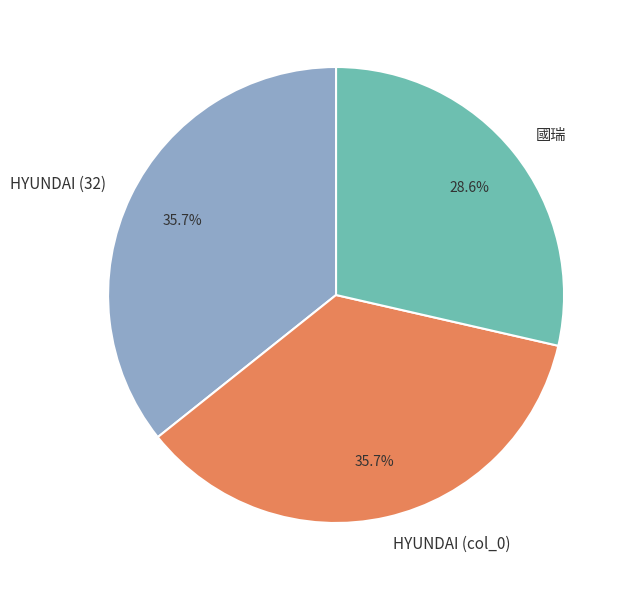

How many slices are in this pie chart?

3